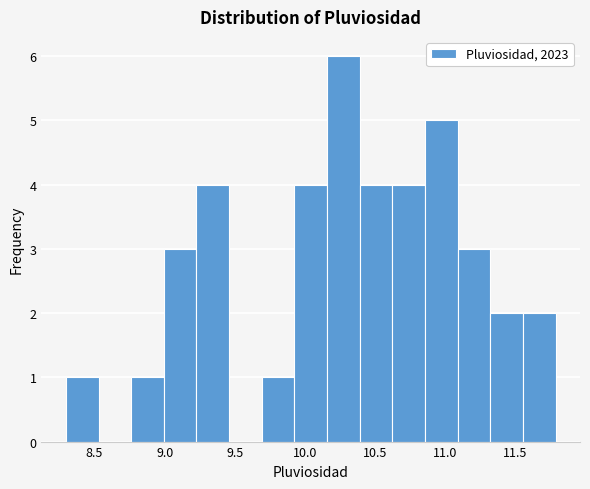

Reading left to right, transcribe this chart: for each bar, give the range it covers on the x-axis and its height. Neither the bar edges nor the heights are printed on the chart, so give them approximately, as read against the axes.

8.30 to 8.55: 1
8.55 to 8.75: 0
8.75 to 9.00: 1
9.00 to 9.25: 3
9.25 to 9.45: 4
9.45 to 9.70: 0
9.70 to 9.95: 1
9.95 to 10.15: 4
10.15 to 10.40: 6
10.40 to 10.60: 4
10.60 to 10.85: 4
10.85 to 11.10: 5
11.10 to 11.30: 3
11.30 to 11.55: 2
11.55 to 11.80: 2